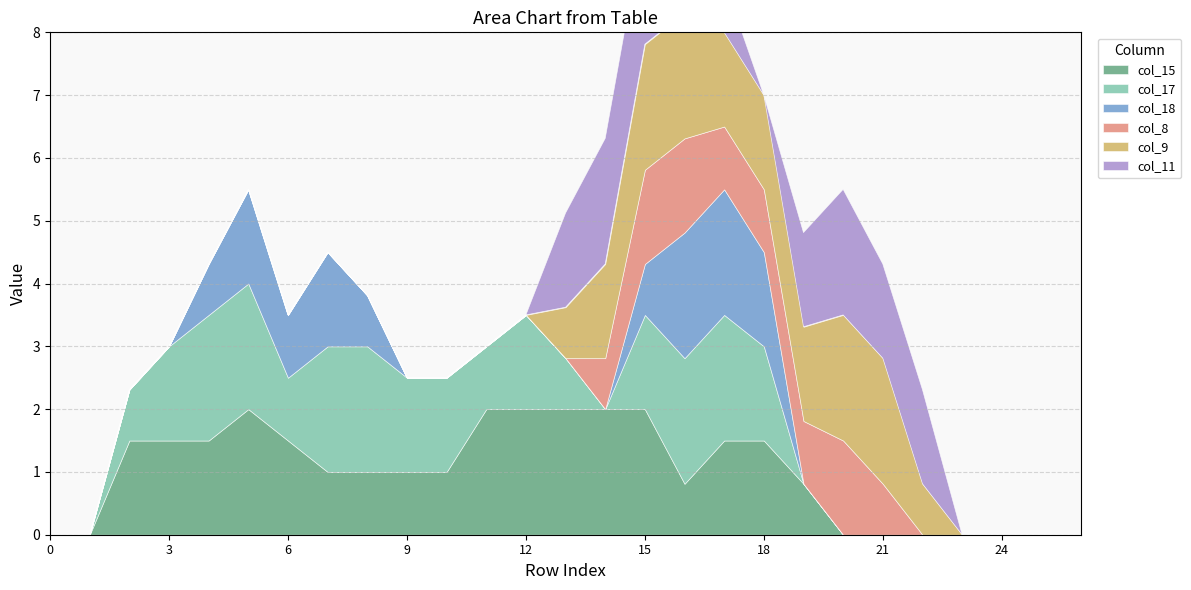

List the labels in order of col_15 value, smallest first.

0, 1, 20, 21, 22, 23, 24, 25, 26, 16, 19, 7, 8, 9, 10, 2, 3, 4, 6, 17, 18, 5, 11, 12, 13, 14, 15